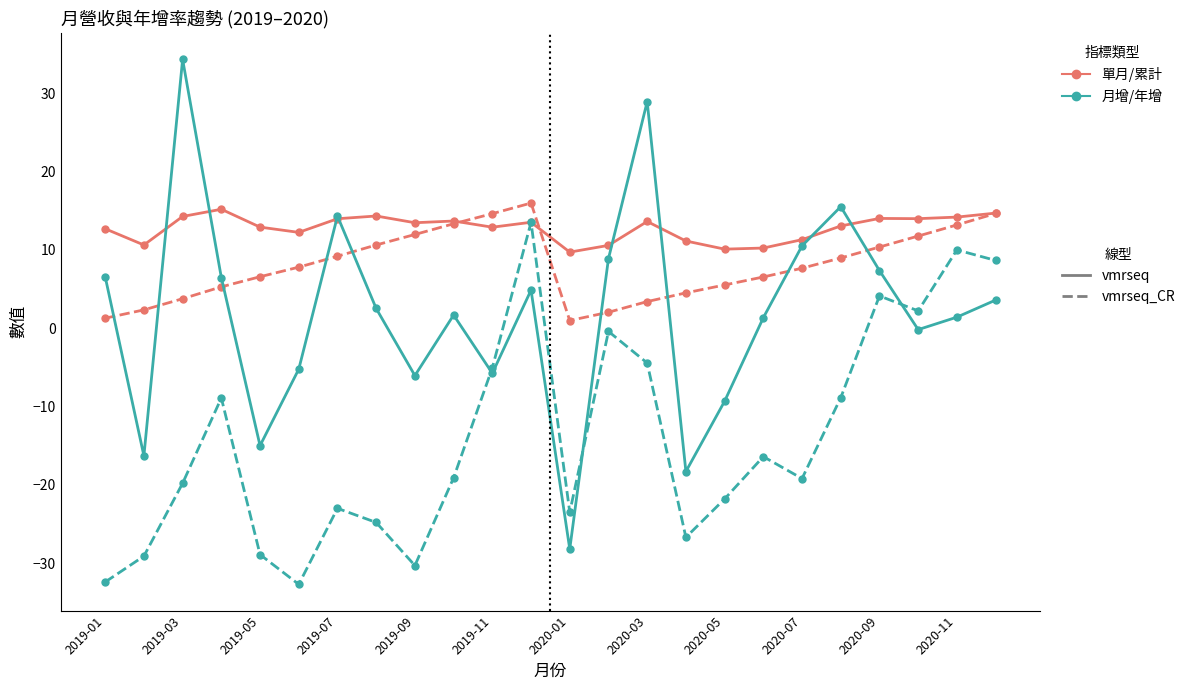

What is the maximum value shown in the chart?

34.3